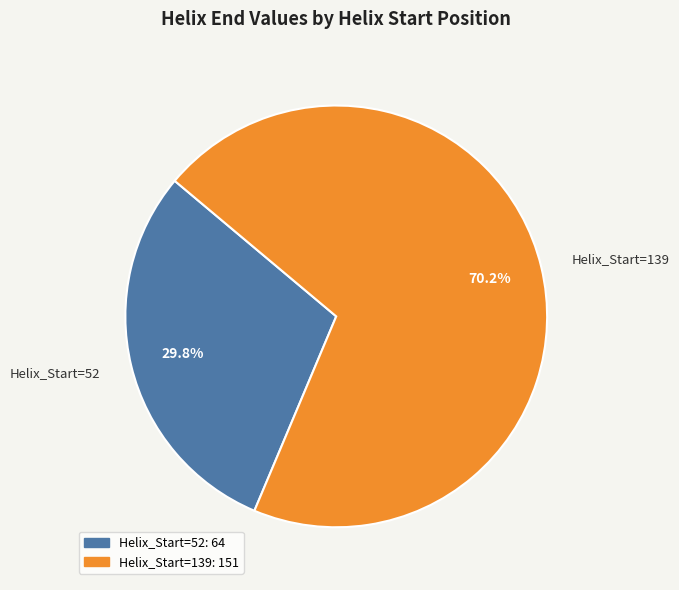

To the nearest percent, what is the difference between the Helix_Start=52 and Helix_Start=139 slice percentages?

40%